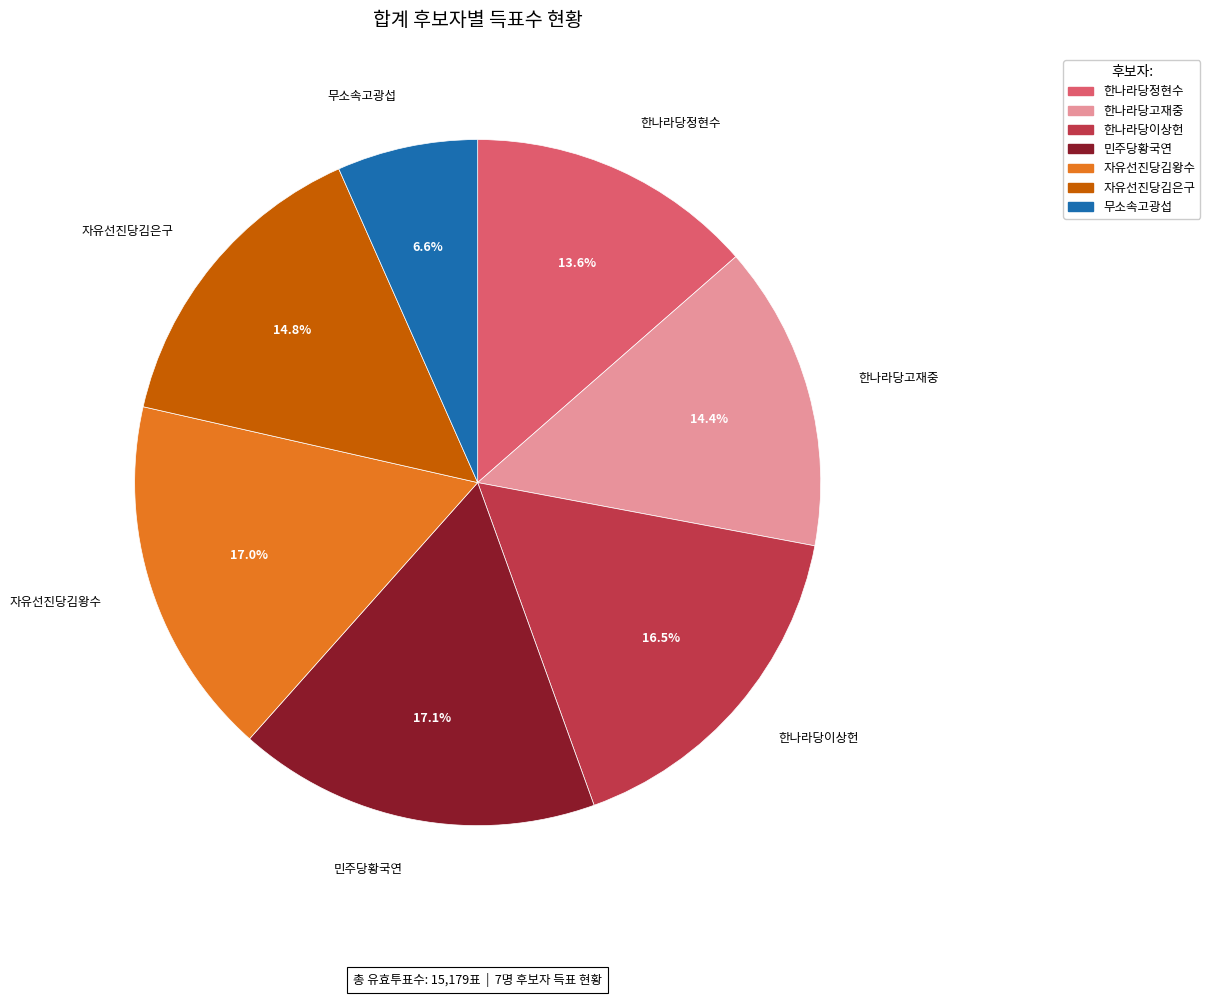

Approximately how many times larger is the value at 자유선진당김은구 compared to 민주당황국연?

0.9